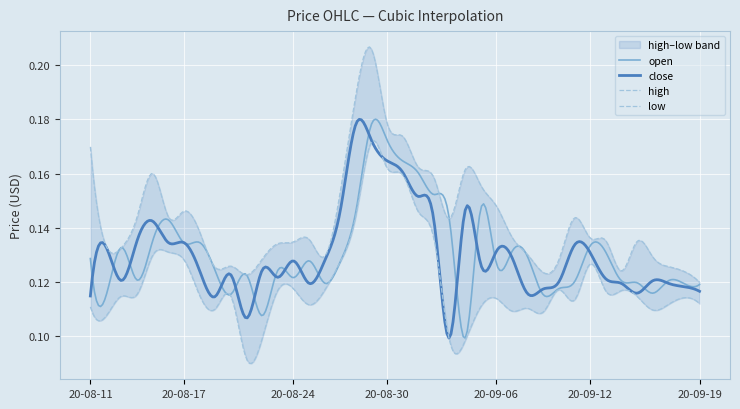

Is this an area chart (filled region under the line)?

No